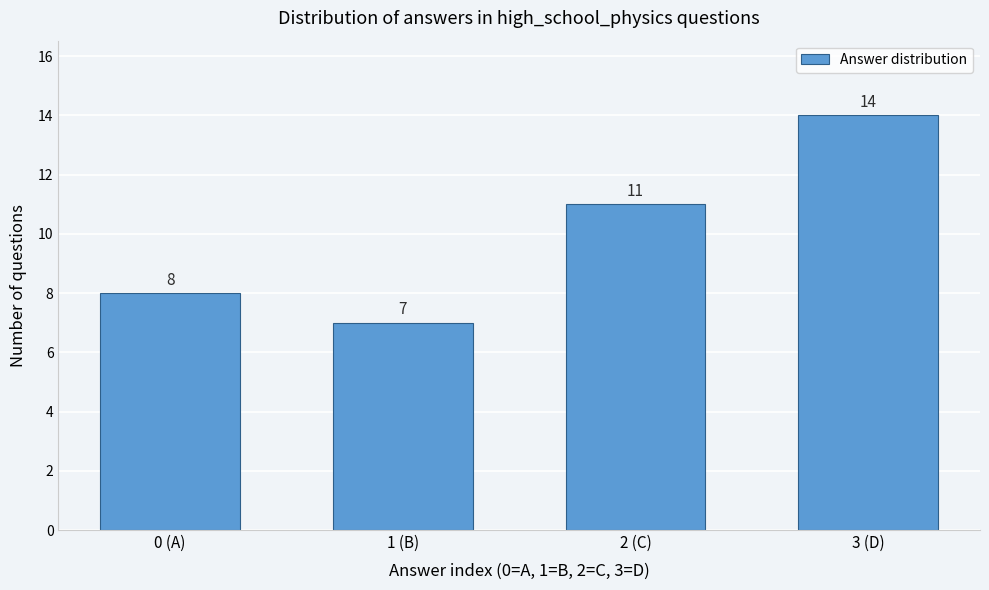

Reading left to right, what are all the values shown in this chart?

8	7	11	14